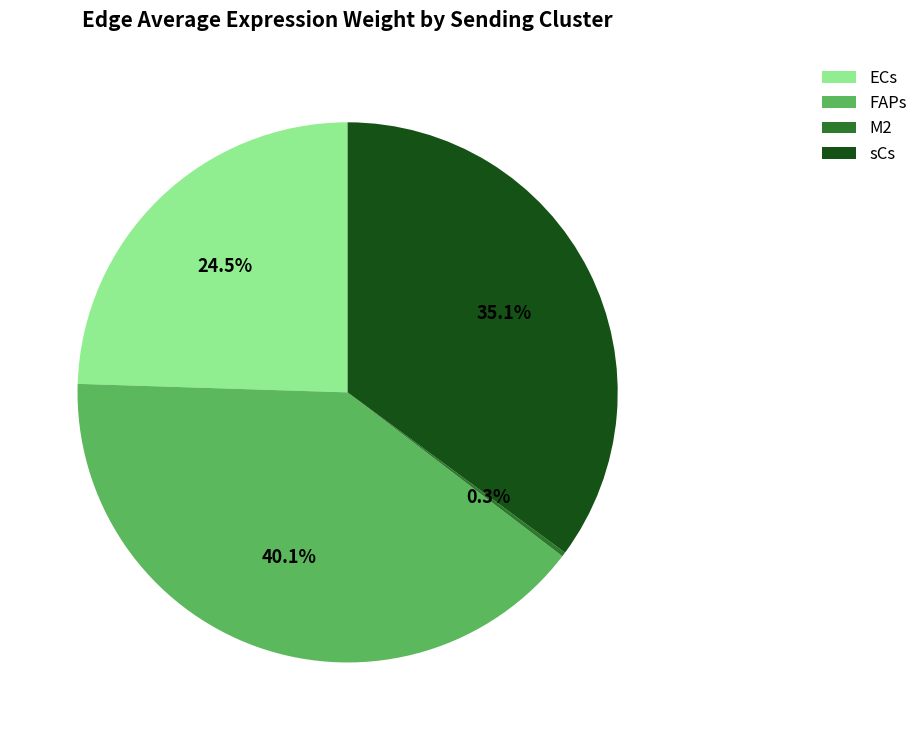

Which slice is the largest?

FAPs